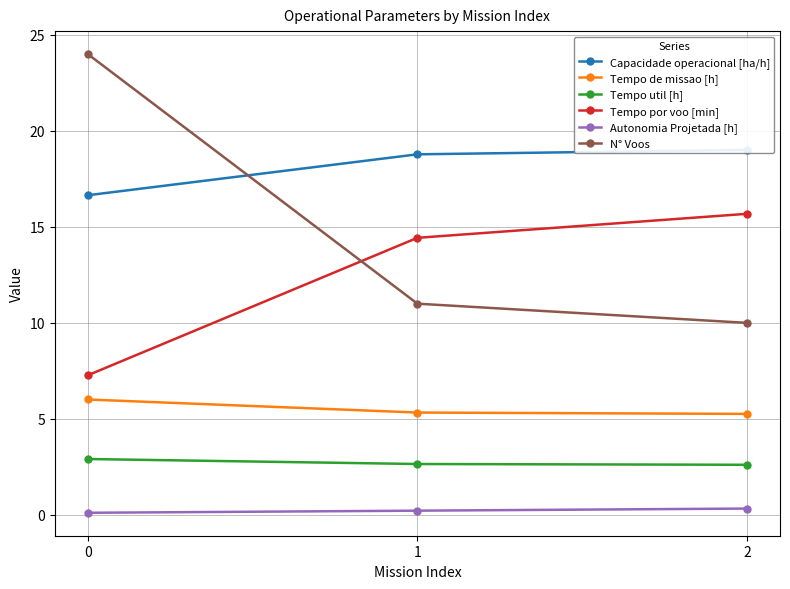

At which label does N° Voos reach its minimum?

2